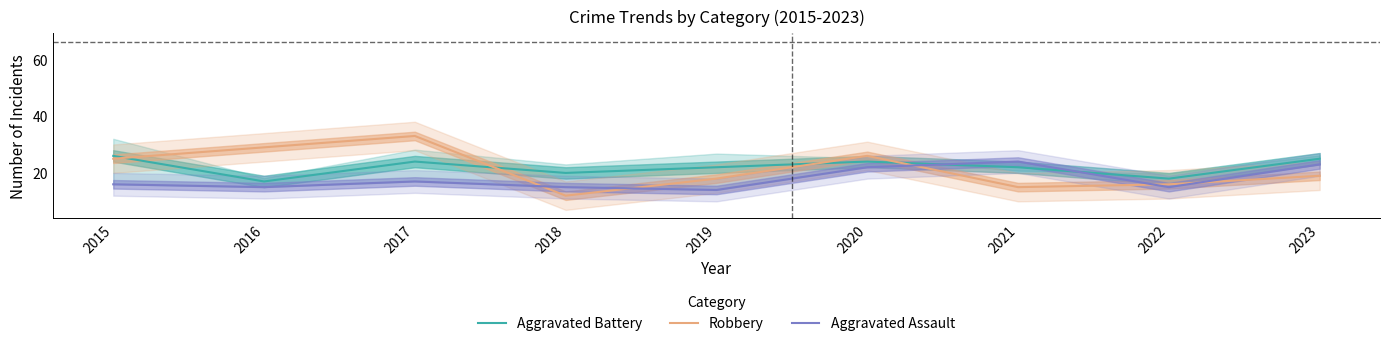

Reading left to right, what are all the values shown in this chart?

Aggravated Battery: 2015=26	2016=17	2017=24	2018=20	2019=22	2020=24	2021=22	2022=18	2023=25
Robbery: 2015=25	2016=29	2017=33	2018=12	2019=18	2020=26	2021=15	2022=16	2023=19
Aggravated Assault: 2015=16	2016=15	2017=17	2018=15	2019=14	2020=22	2021=24	2022=15	2023=23